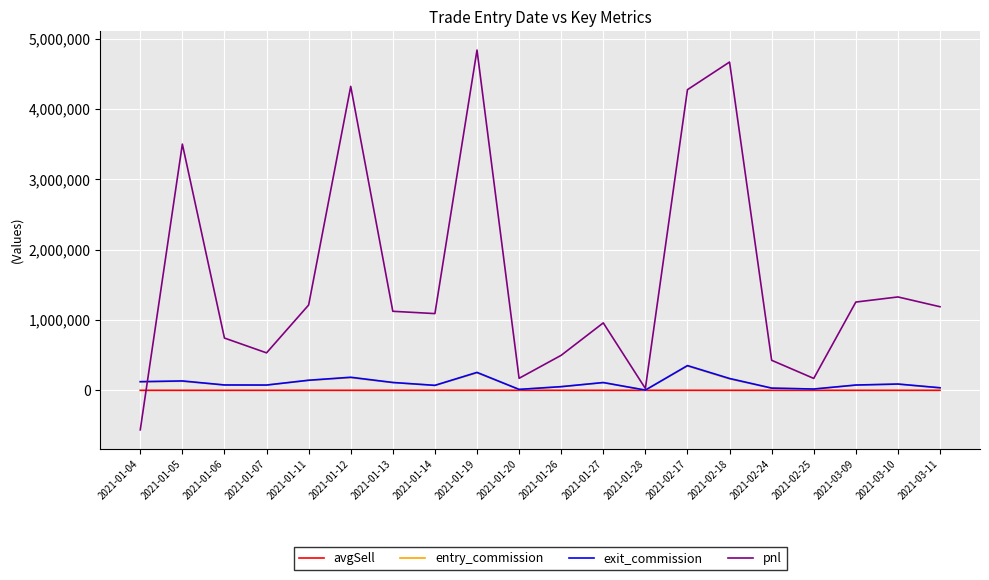

Where does the pnl series first go above 1123219?

2021-01-05